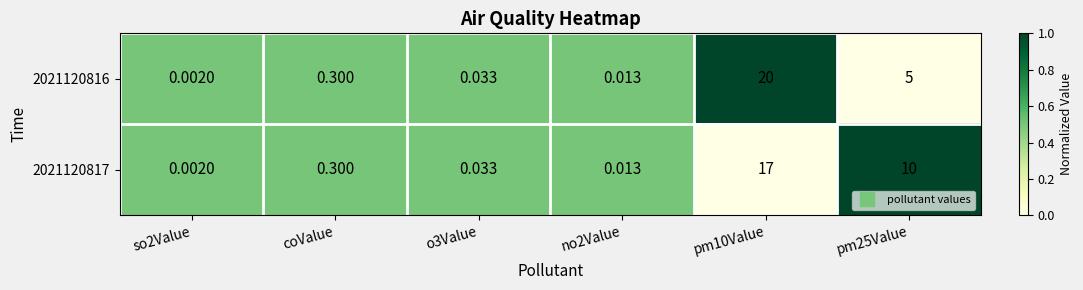

Count the number of data series in this chart.

2